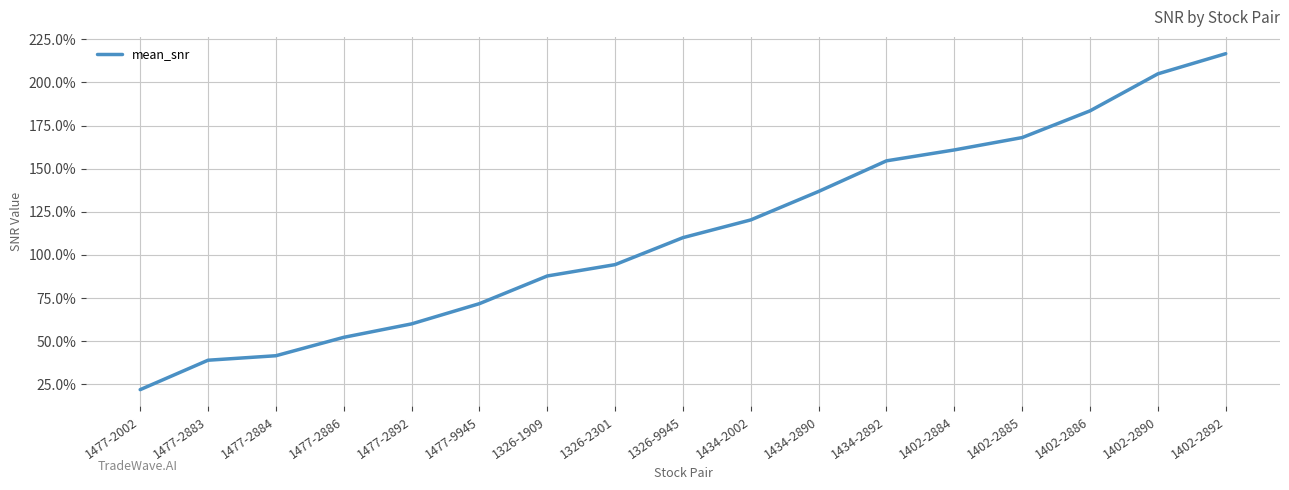

Rank the categories by value from lowest to highest.

1477-2002, 1477-2883, 1477-2884, 1477-2886, 1477-2892, 1477-9945, 1326-1909, 1326-2301, 1326-9945, 1434-2002, 1434-2890, 1434-2892, 1402-2884, 1402-2885, 1402-2886, 1402-2890, 1402-2892